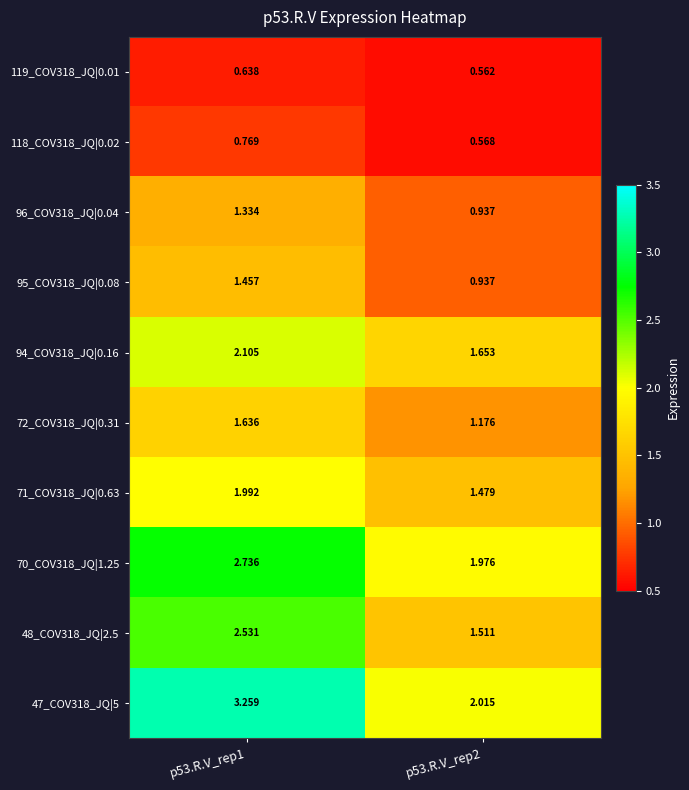

Which label corresponds to the largest value in the chart?

p53.R.V_rep1